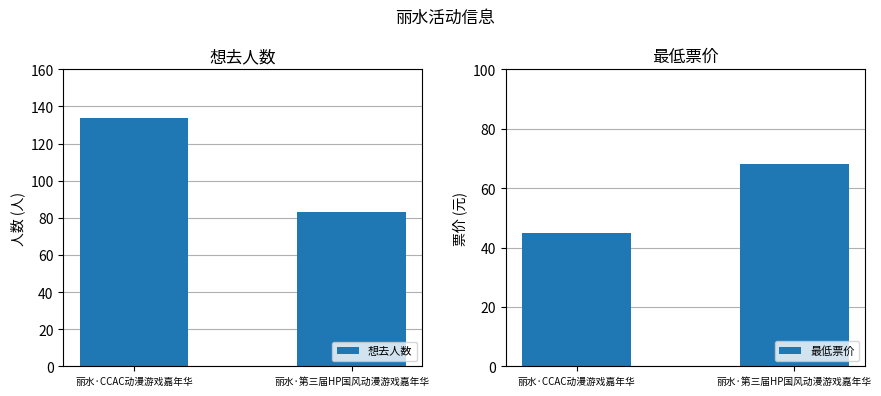

Are the bars horizontal?

No